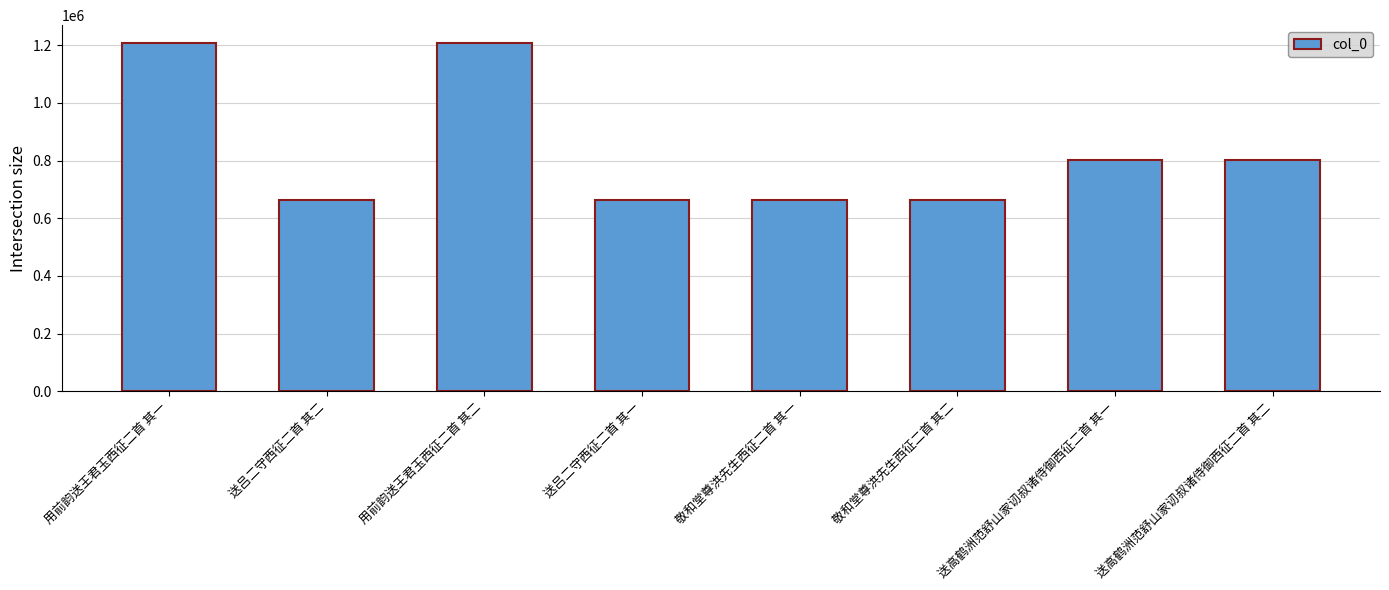

Does the chart contain any negative values?

No